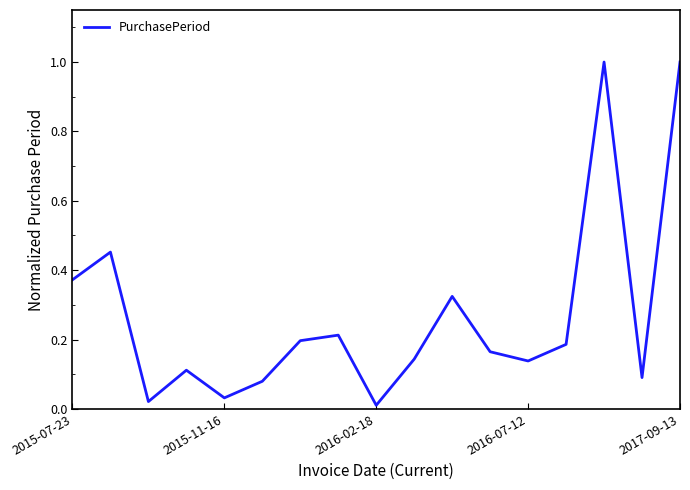

What is the difference between the maximum and minimum values?

1.0